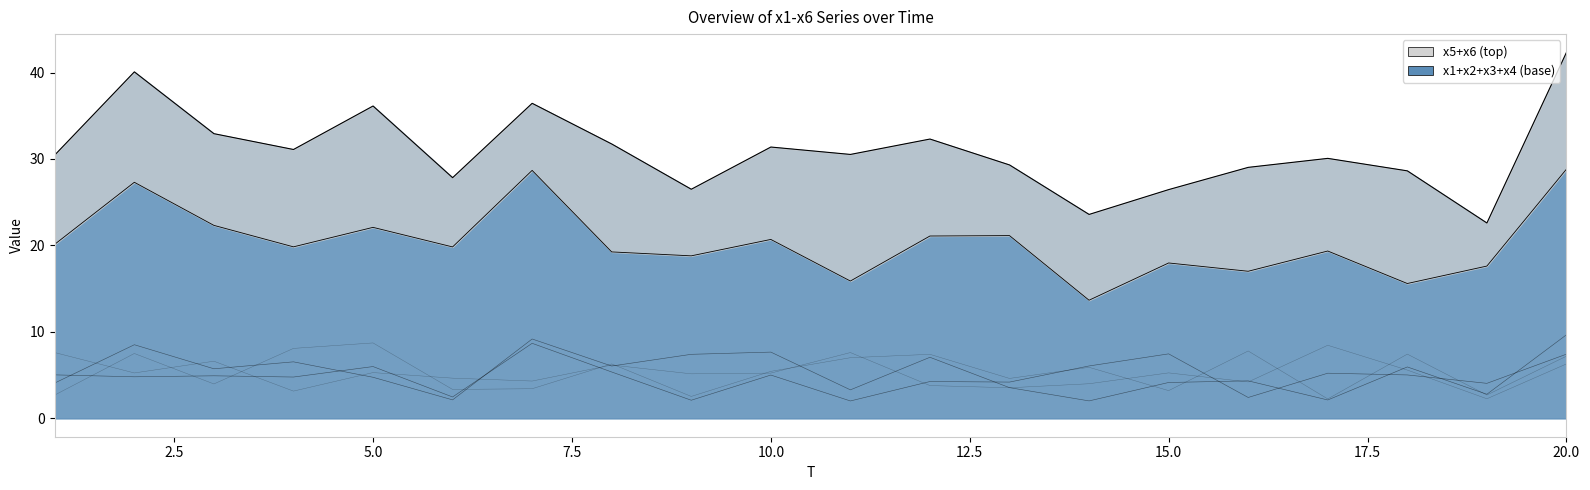

What is the maximum value for x6?

8.7